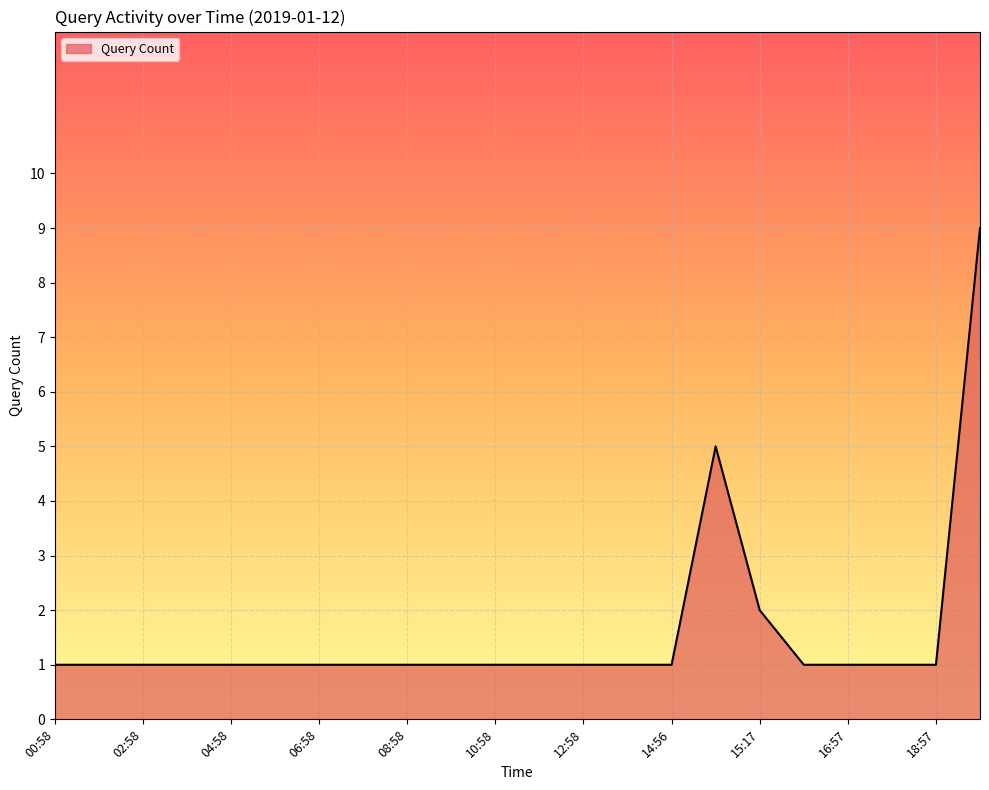

What is the greatest value displayed?

9